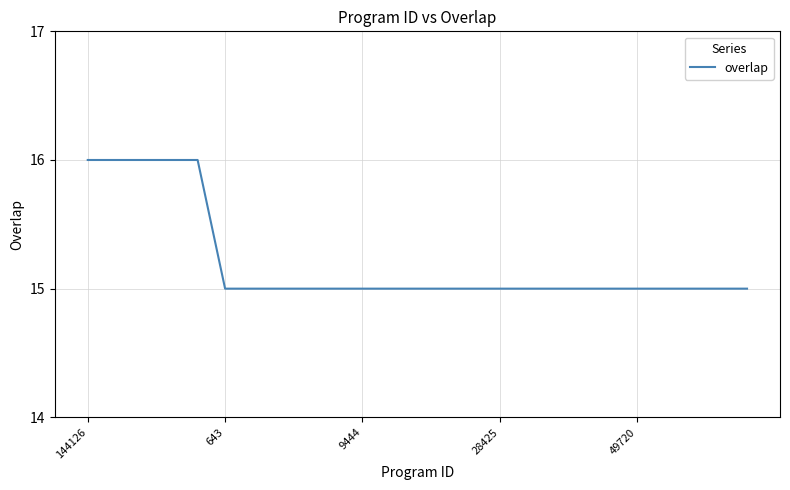

What is the difference between the maximum and second lowest values?

1